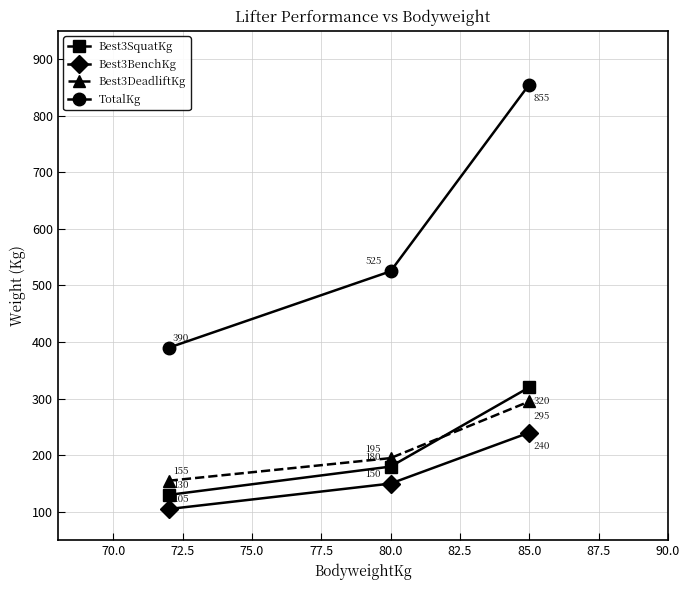

Does the chart have visible grid lines?

Yes